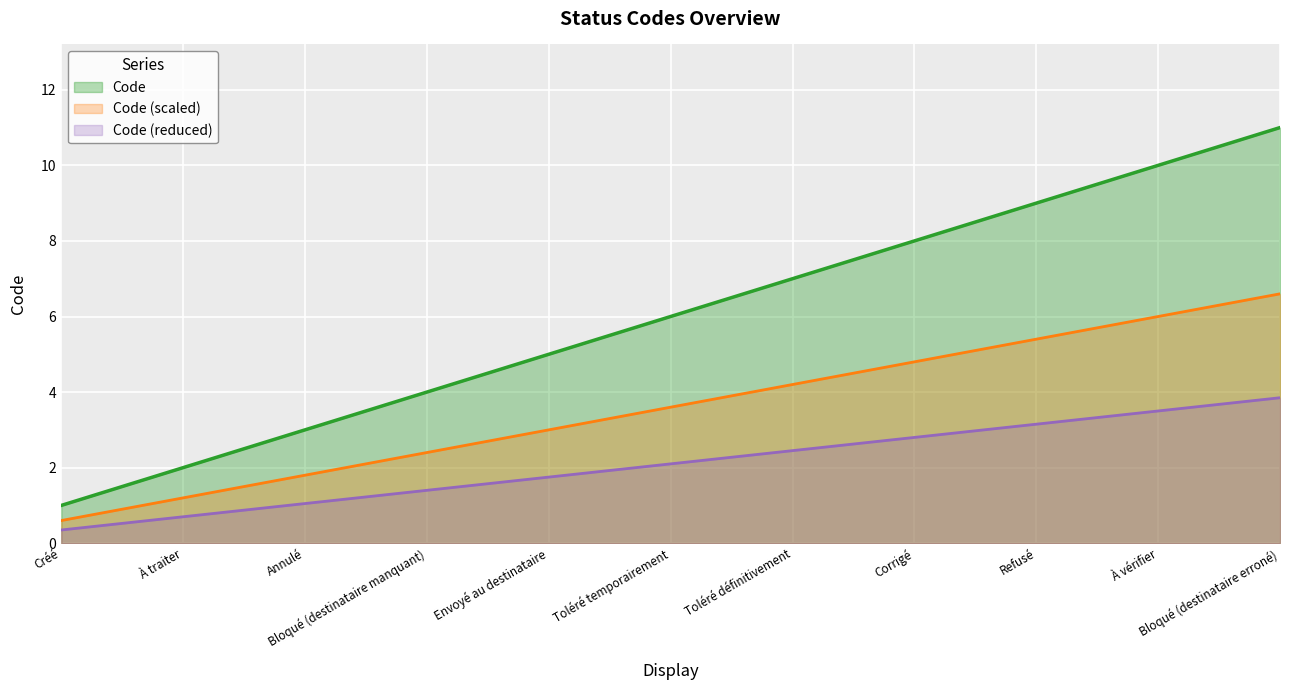

List the labels in order of value, largest first.

Bloqué (destinataire erroné), À vérifier, Refusé, Corrigé, Toléré définitivement, Toléré temporairement, Envoyé au destinataire, Bloqué (destinataire manquant), Annulé, À traiter, Créé